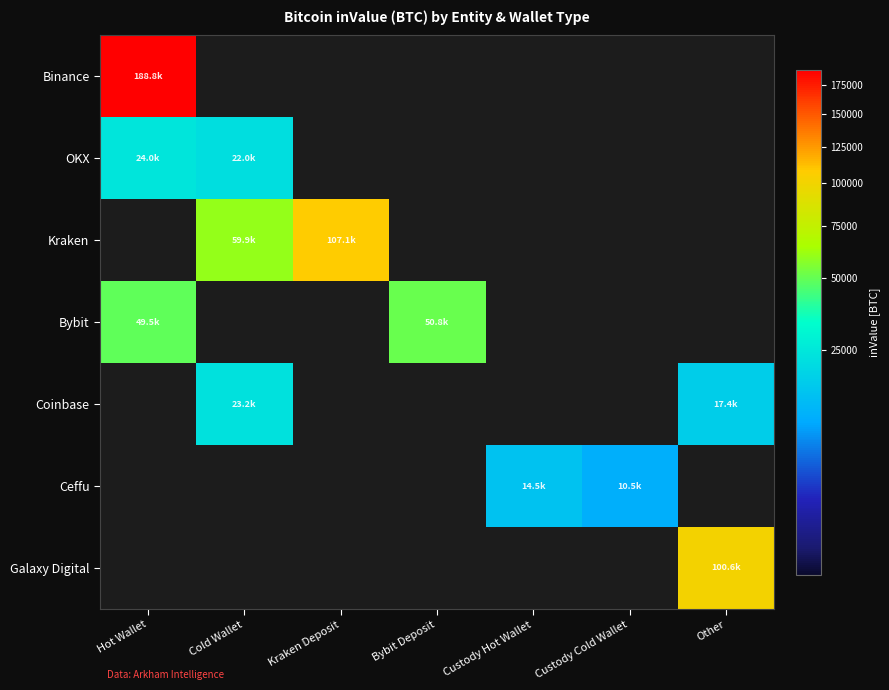

Which series has the largest total across all categories?

Binance